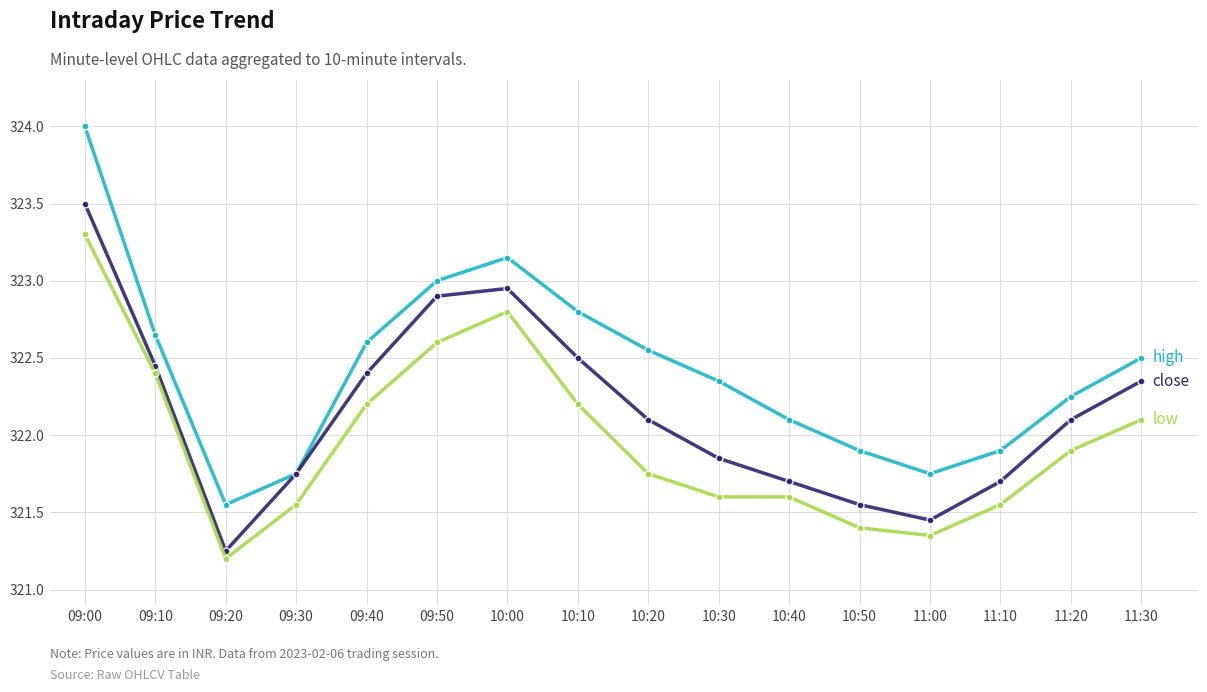

What is the difference between the highest and lowest values at 10:20?

0.8